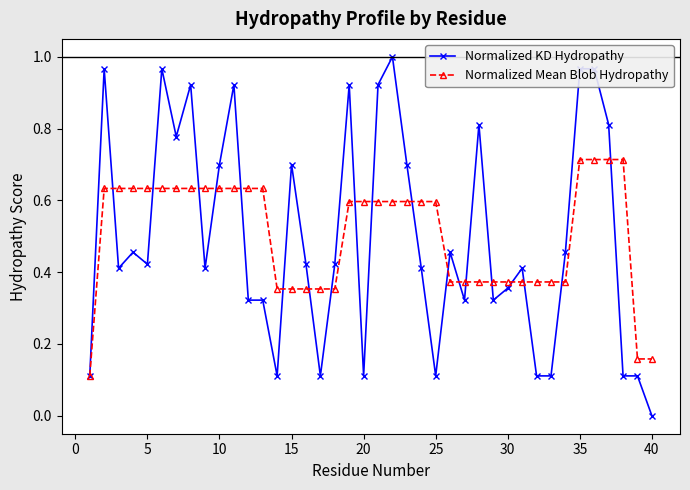

Count the number of categories in the chart.

40